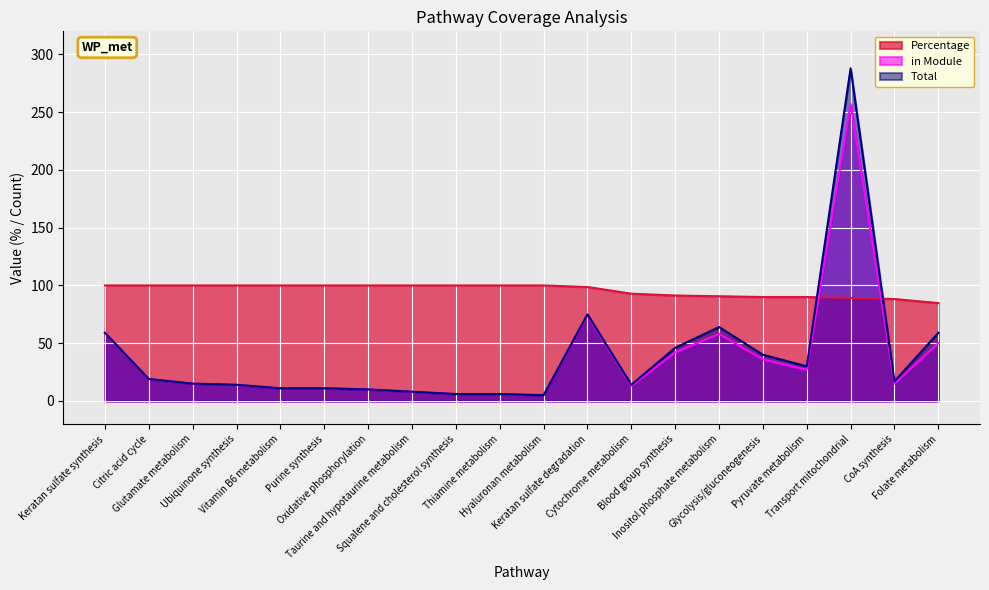

Reading right to left, what are all the values shown in this chart?

Percentage: 84.8	88.2	89.2	90.0	90.0	90.6	91.3	92.9	98.7	100.0	100.0	100.0	100.0	100.0	100.0	100.0	100.0	100.0	100.0	100.0
in Module: 50.0	15.0	257.0	27.0	36.0	58.0	42.0	13.0	74.0	5.0	6.0	6.0	8.0	10.0	11.0	11.0	14.0	15.0	19.0	59.0
Total: 59.0	17.0	288.0	30.0	40.0	64.0	46.0	14.0	75.0	5.0	6.0	6.0	8.0	10.0	11.0	11.0	14.0	15.0	19.0	59.0